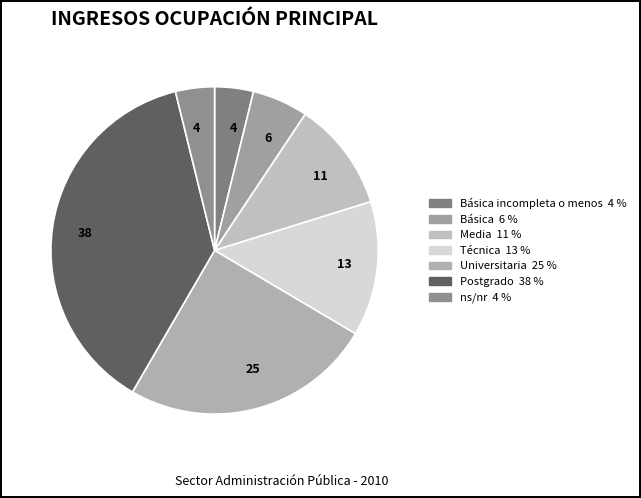

Rank the categories by value from lowest to highest.

Básica incompleta o menos, ns/nr, Básica, Media, Técnica, Universitaria, Postgrado